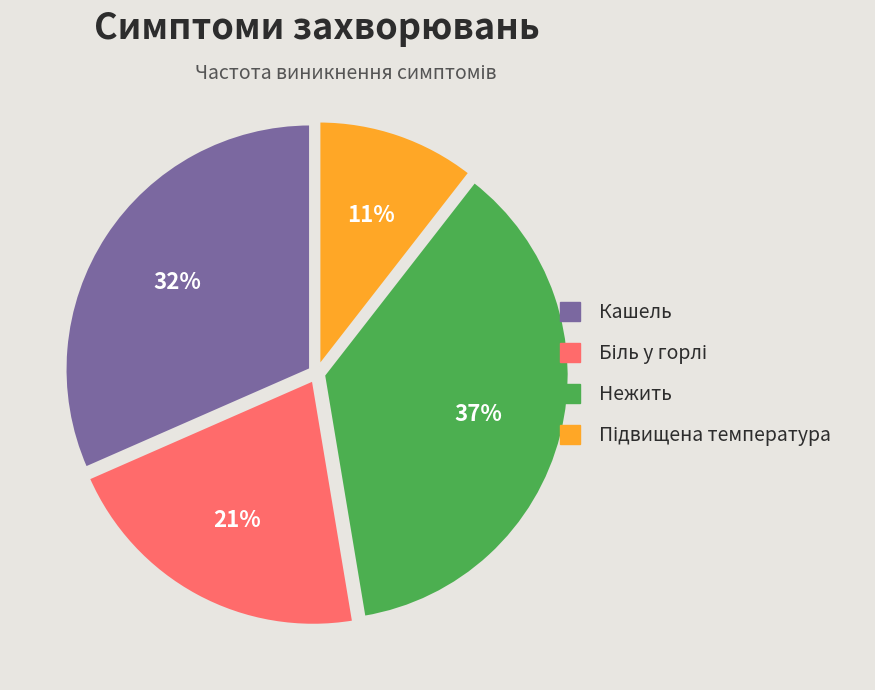

To the nearest percent, what is the average slice percentage?

25%